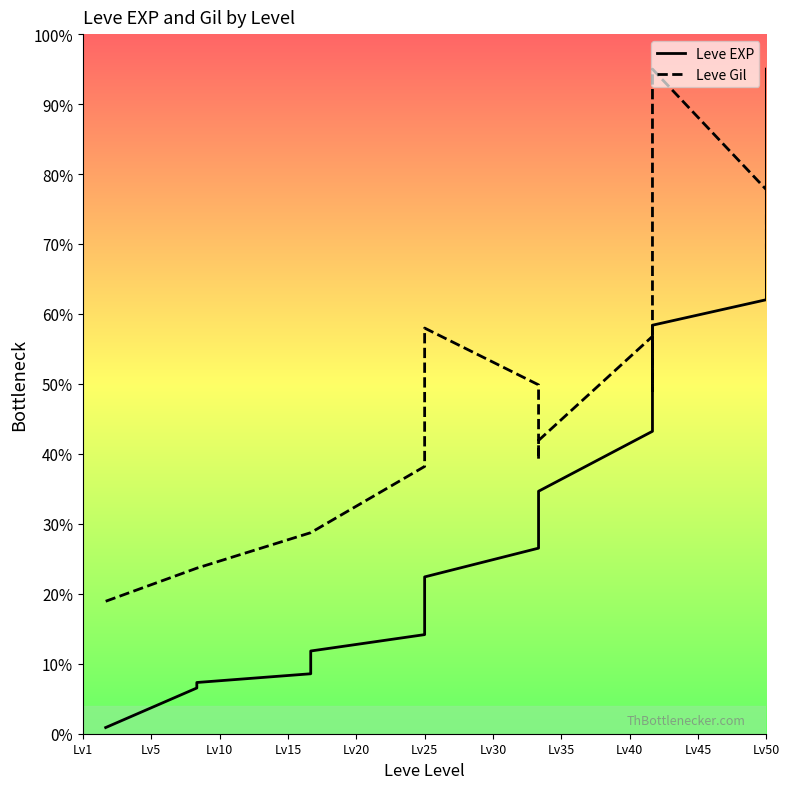

Which series changed the most between Lv5 and 18?

Leve EXP